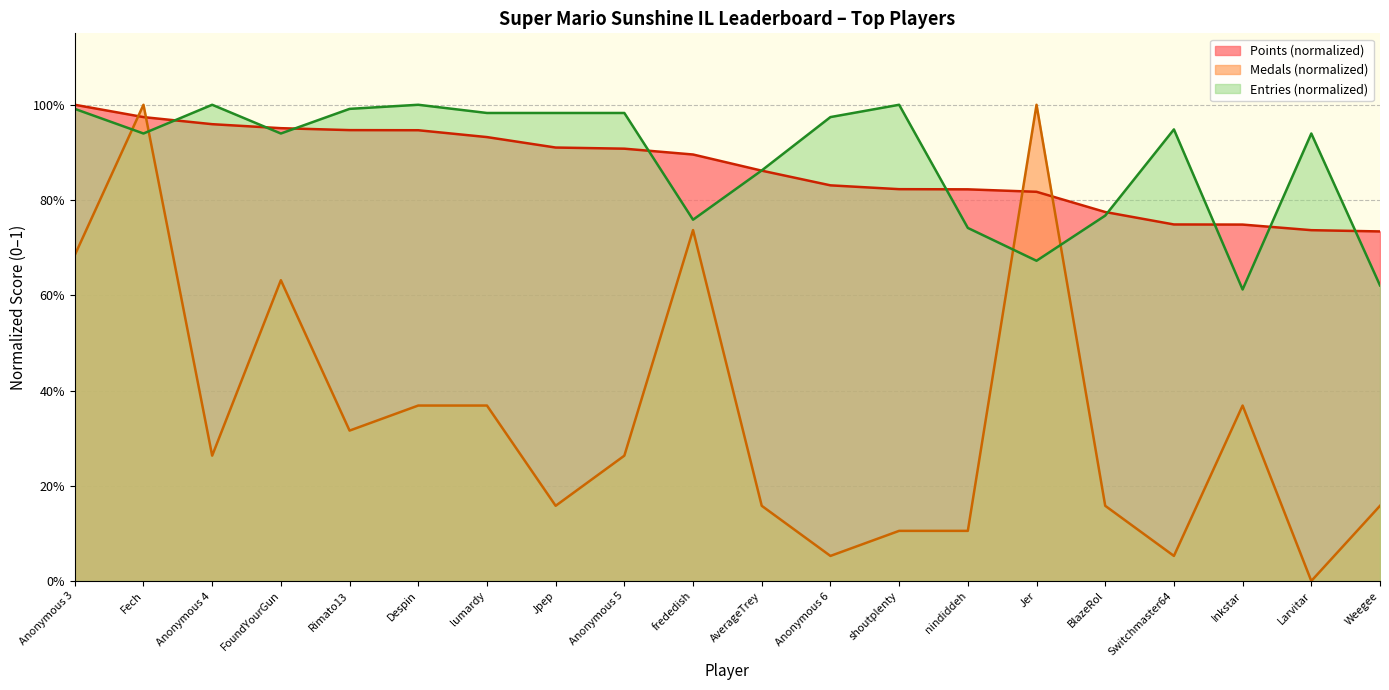

At which category is the sum across all series the highest?

Fech